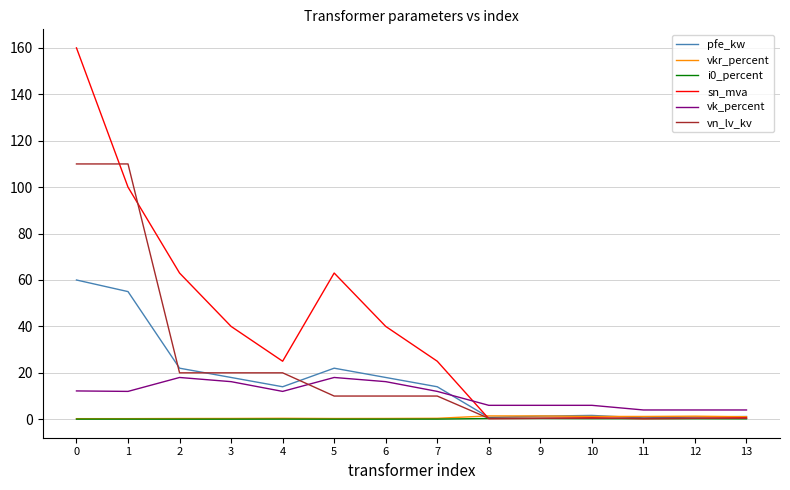

Is the value of sn_mva at 1 greater than the value of vk_percent at 6?

Yes